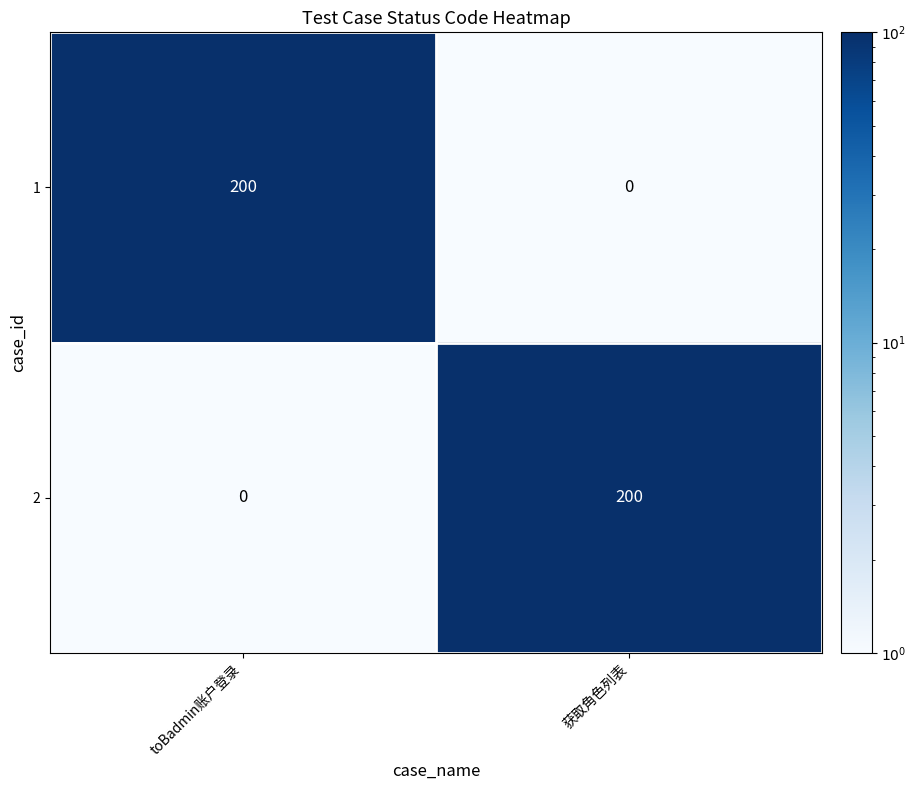

What is the maximum value for 1?

200